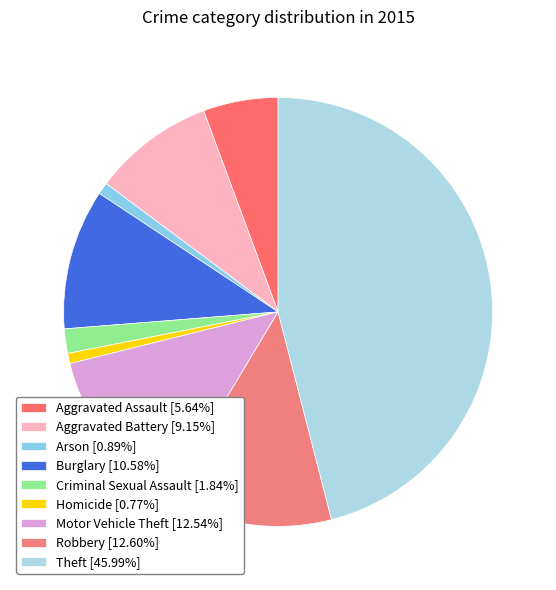

How many slices are in this pie chart?

9